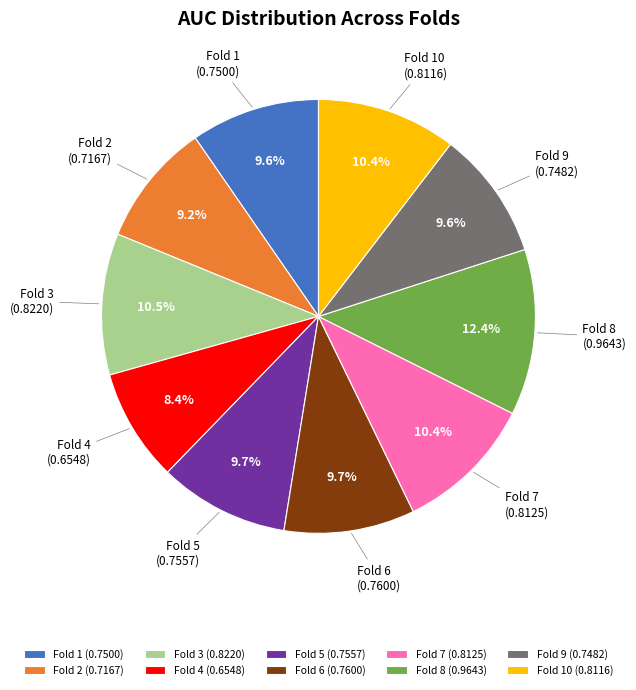

To the nearest percent, what percentage of the pie is Fold 10?

10%